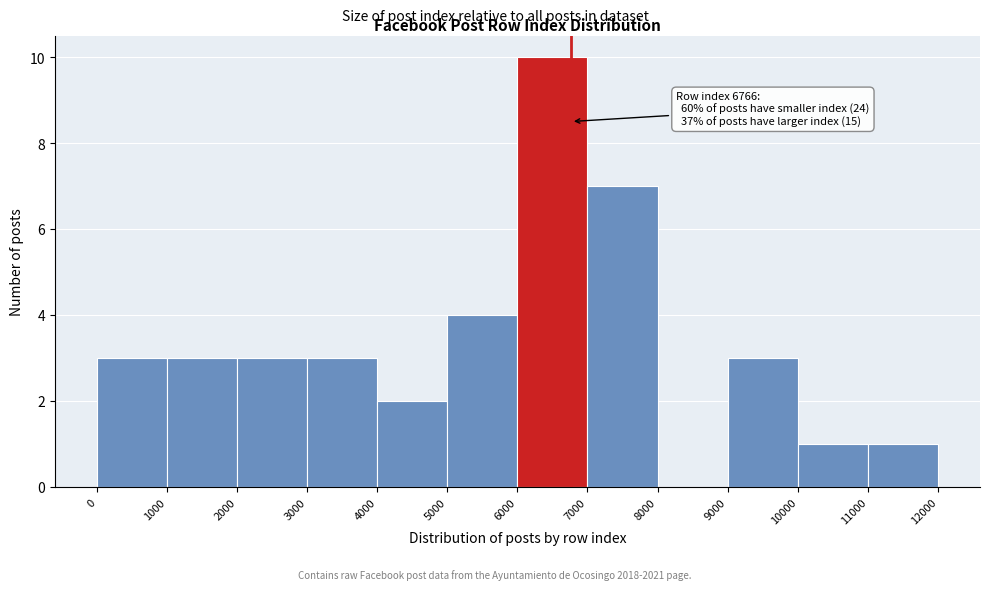

Over which range of the x-axis is the bar tallest?

6000 to 7000